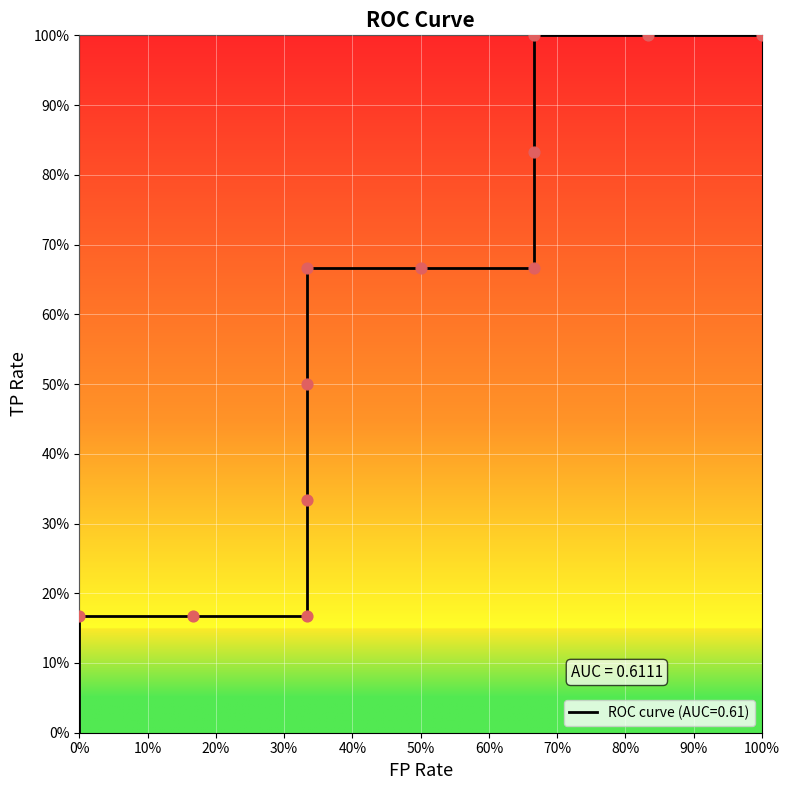

Approximately how many times larger is the value at 50% compared to 100%?

0.7